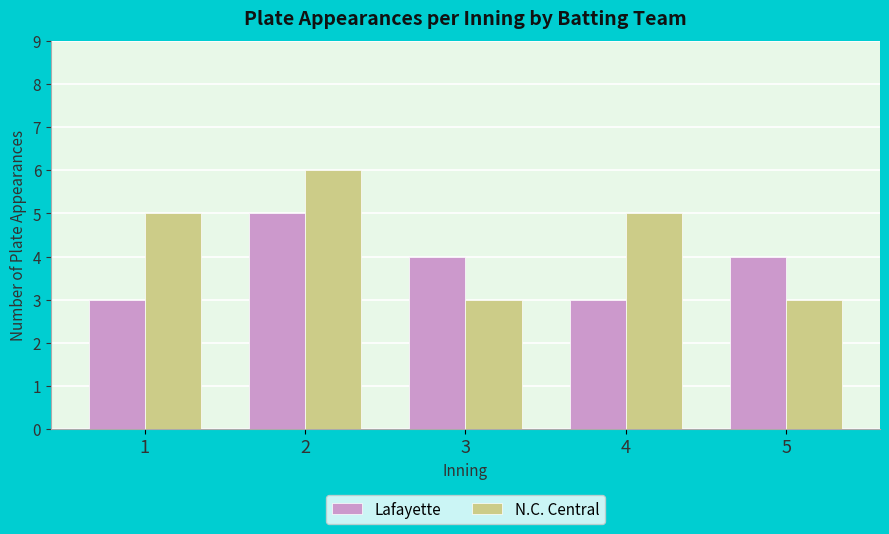

Rank the series by their maximum value, from highest to lowest.

N.C. Central, Lafayette